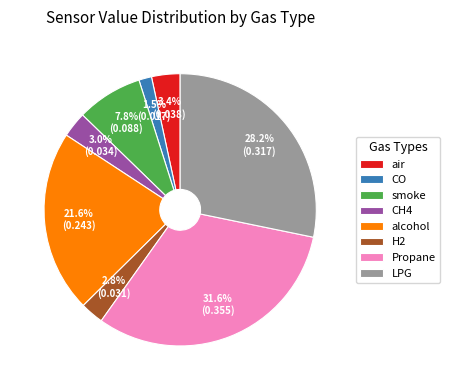

Which category has the smallest portion of the pie?

CO